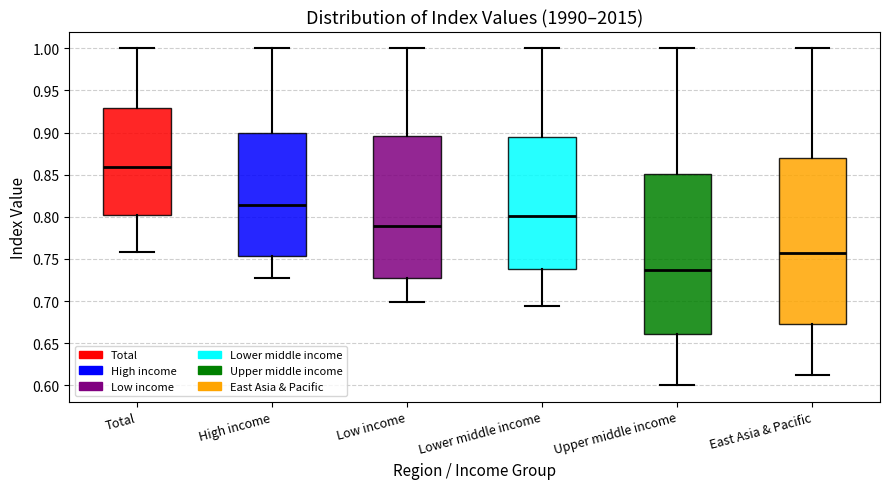

Where is the lower edge of the box for Low income on the y-axis? The values are not printed on the chart, so give them approximately, as read against the axis.

0.725